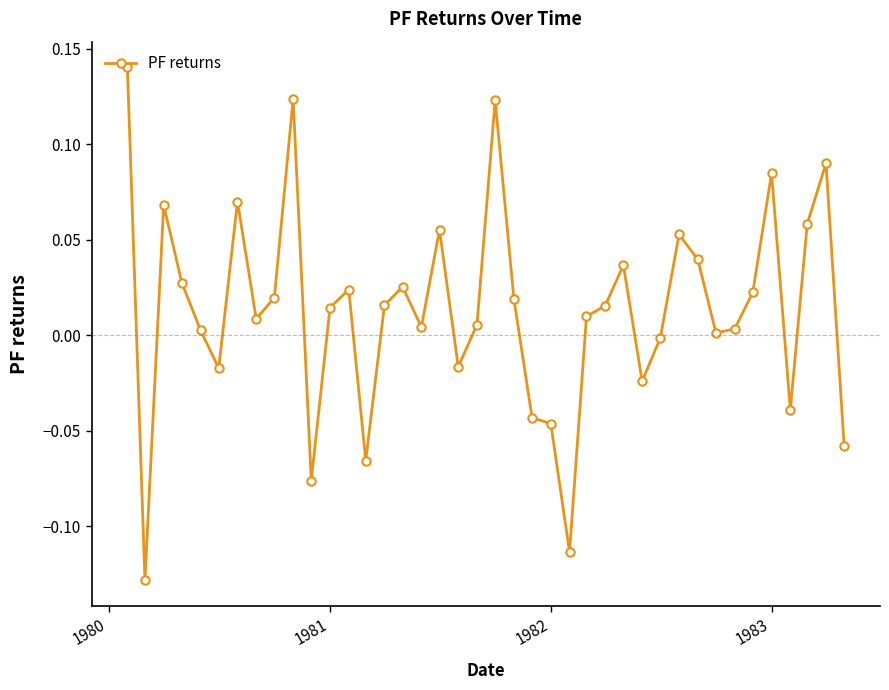

What is the sum of all values?

0.5